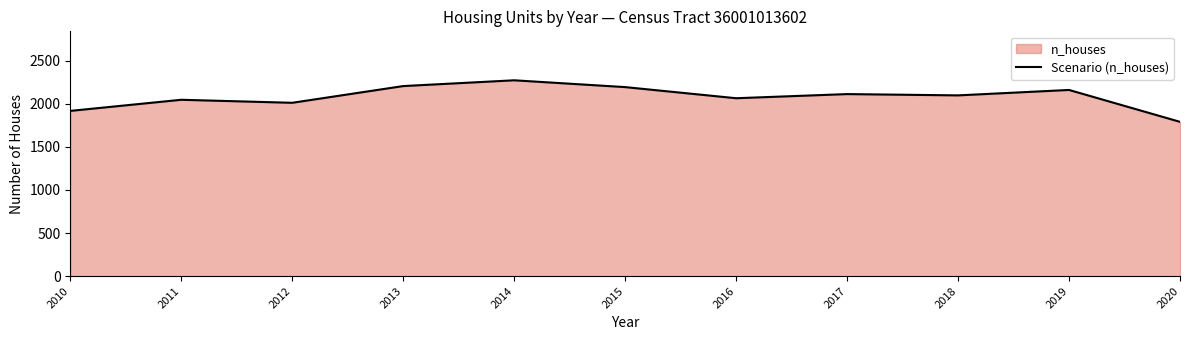

What is the sum of the values at 2013 and 2014?

4477